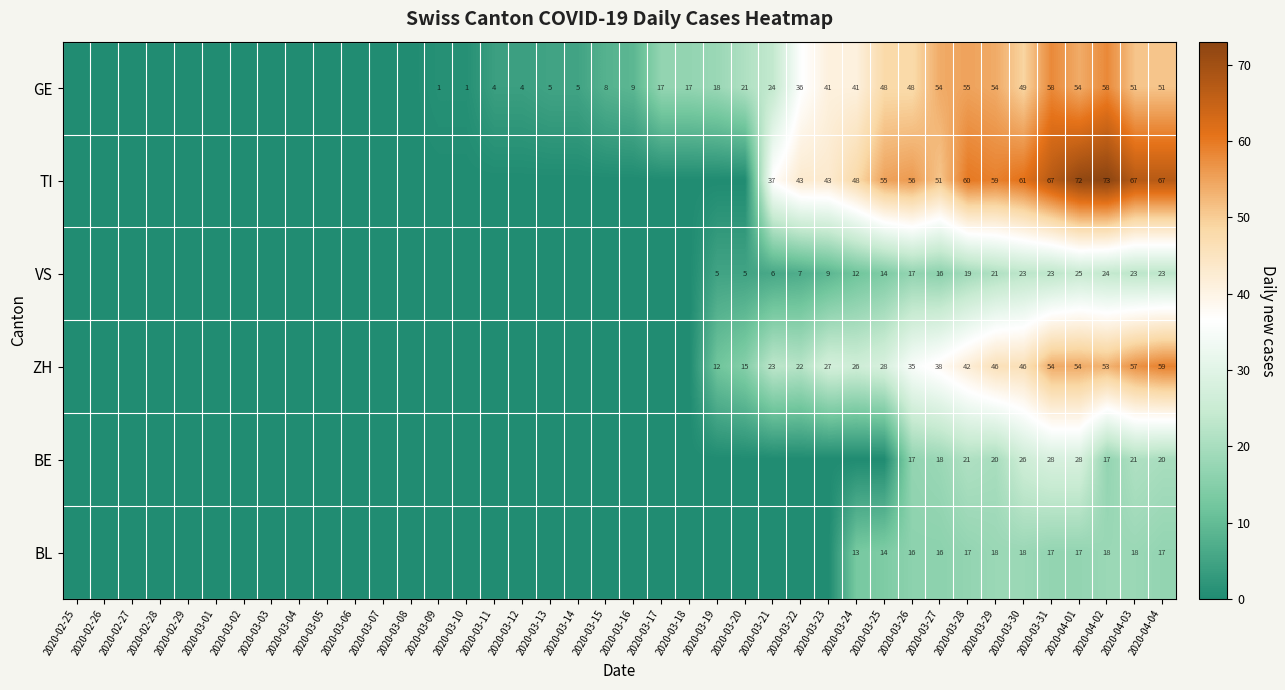

What is the difference between the GE values at 2020-04-04 and 2020-03-22?

15